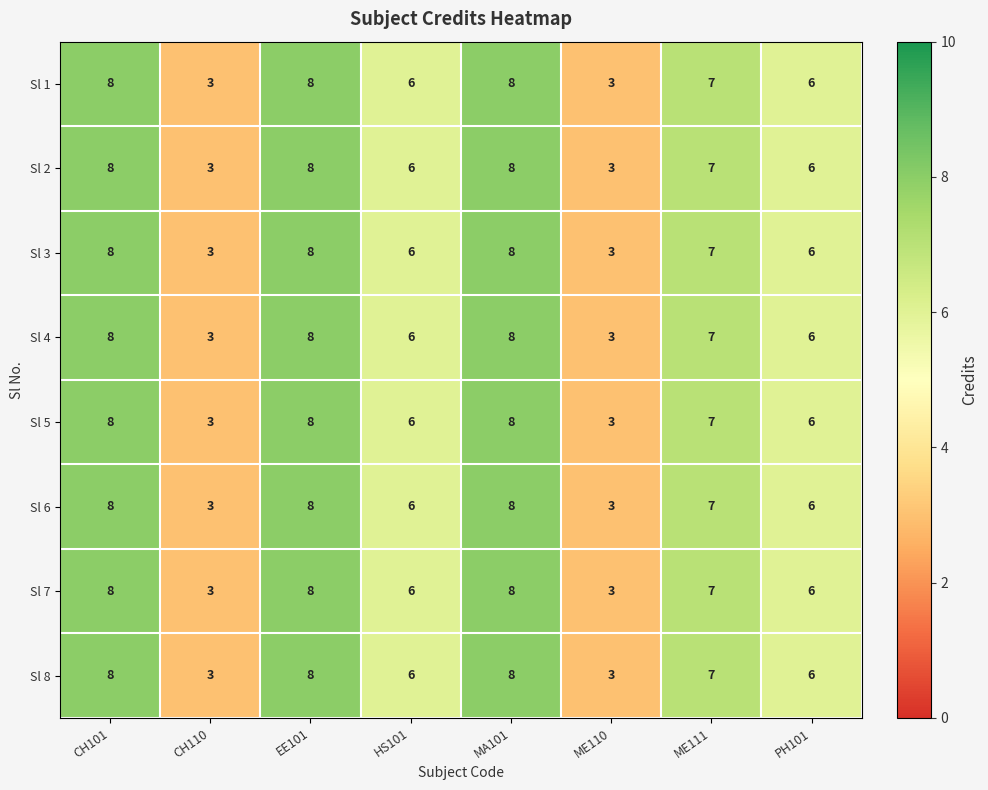

How many data points in Sl 1 are less than 7?

4